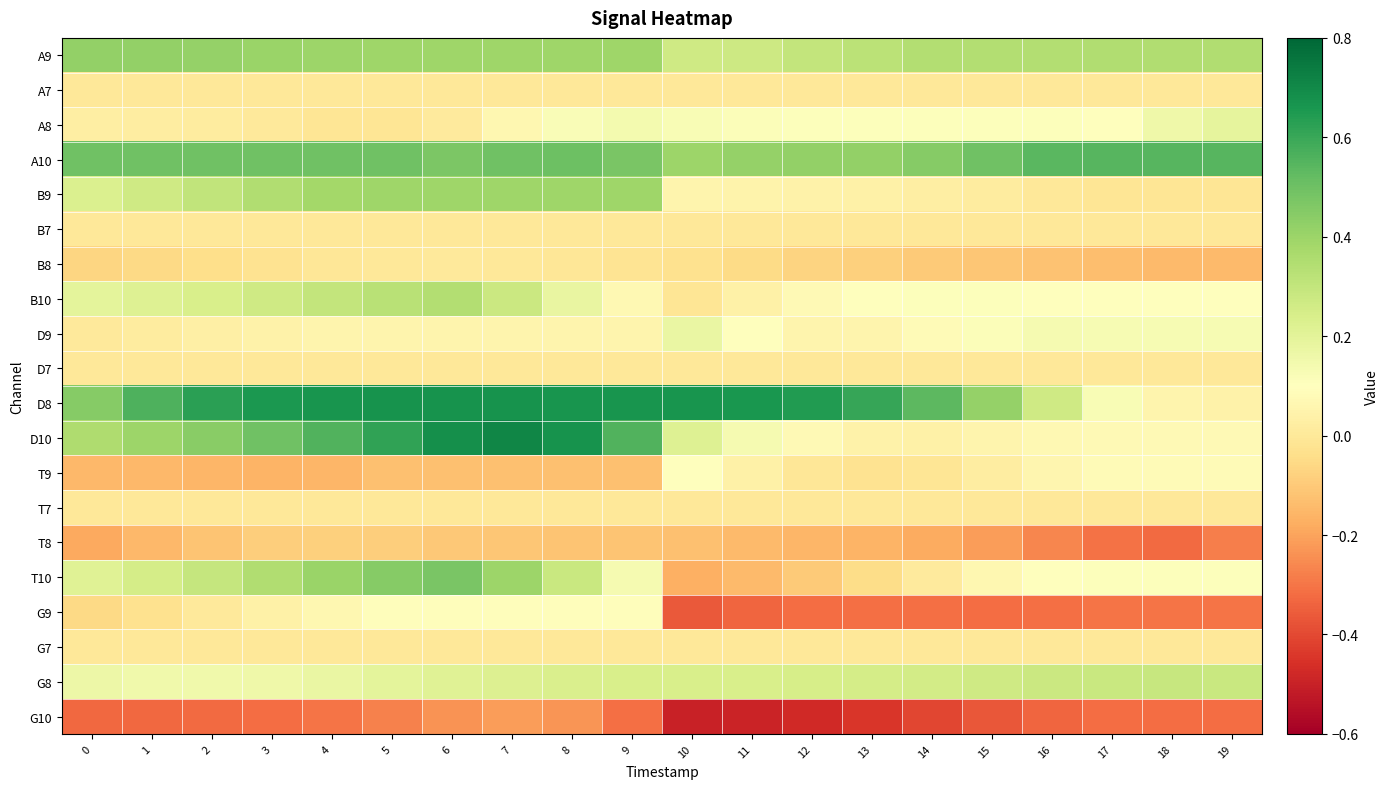

At which category is the sum across all series the highest?

6